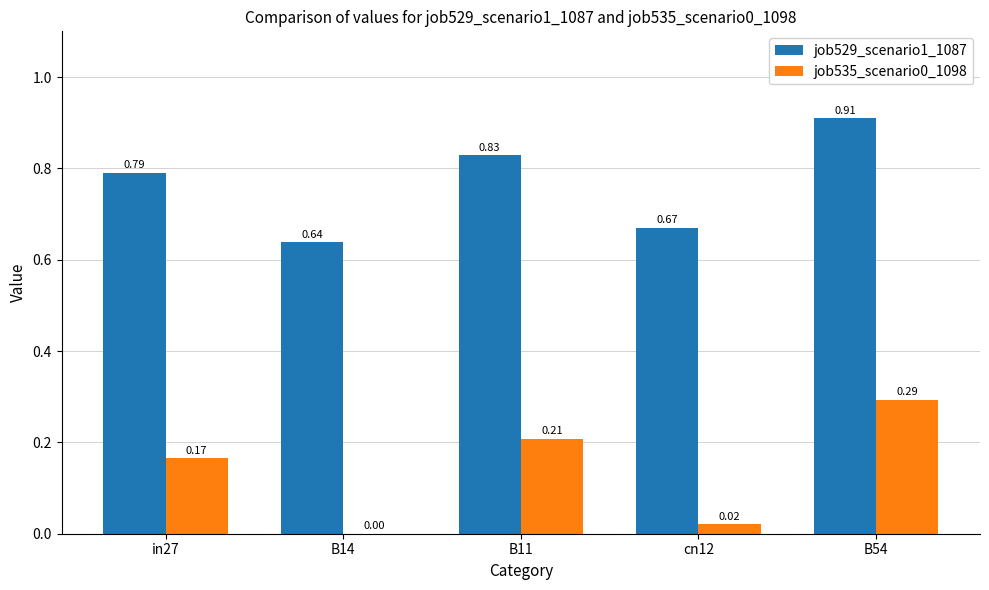

Is the value of job529_scenario1_1087 at B14 greater than the value of job535_scenario0_1098 at B11?

Yes